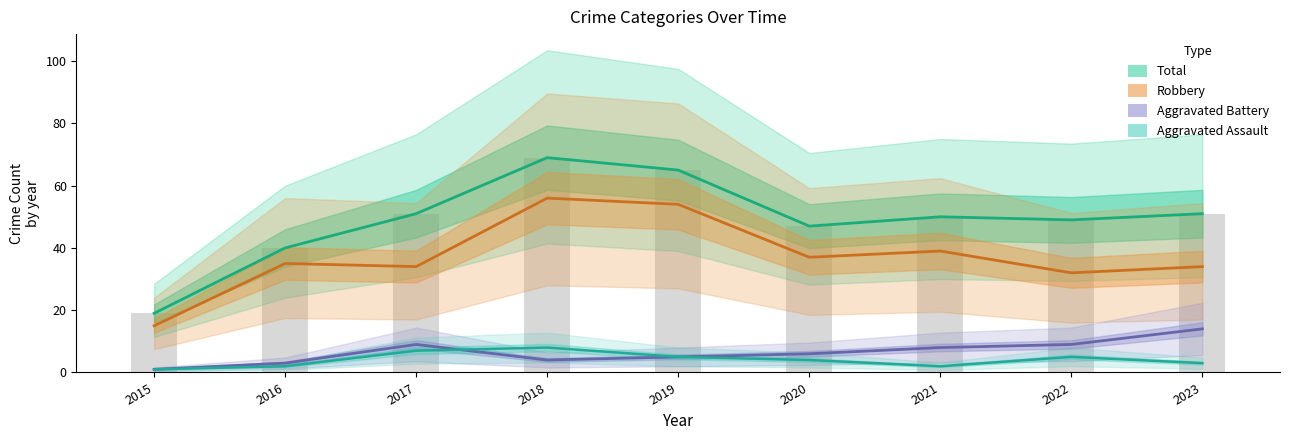

What is the approximate value of Aggravated Assault at 2022?

5